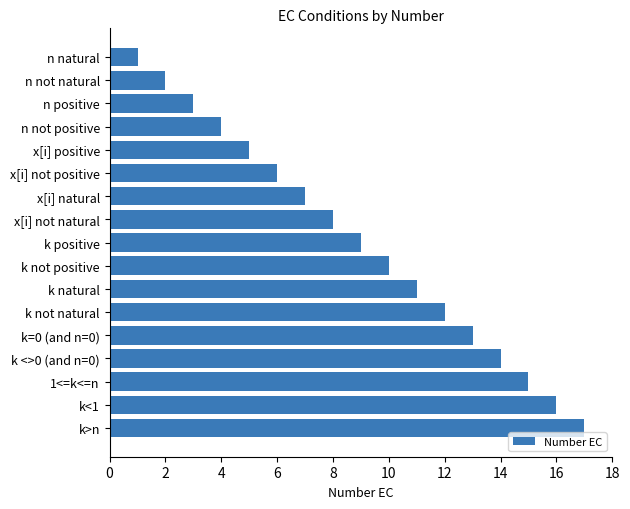

List the labels in order of value, largest first.

k>n, k<1, 1<=k<=n, k <>0 (and n=0), k=0 (and n=0), k not natural, k natural, k not positive, k positive, x[i] not natural, x[i] natural, x[i] not positive, x[i] positive, n not positive, n positive, n not natural, n natural